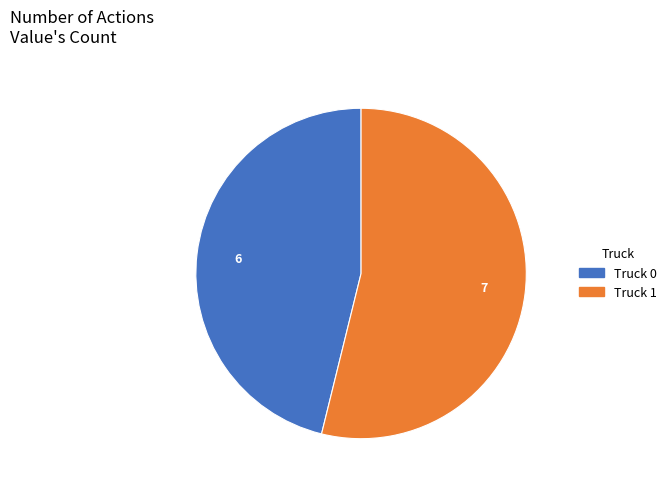

Which category has the smallest portion of the pie?

Truck 0